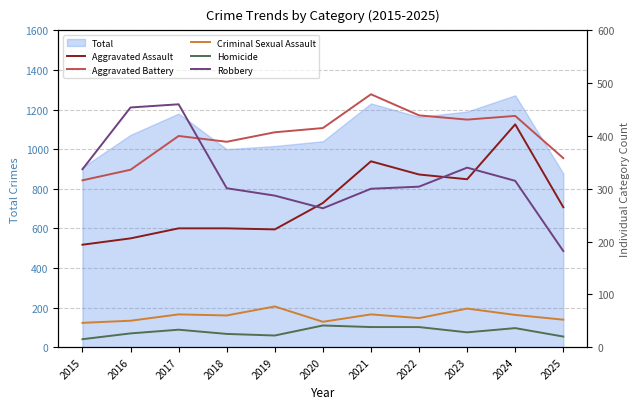

The Aggravated Assault series shows 225 at 2017. True or false?

True